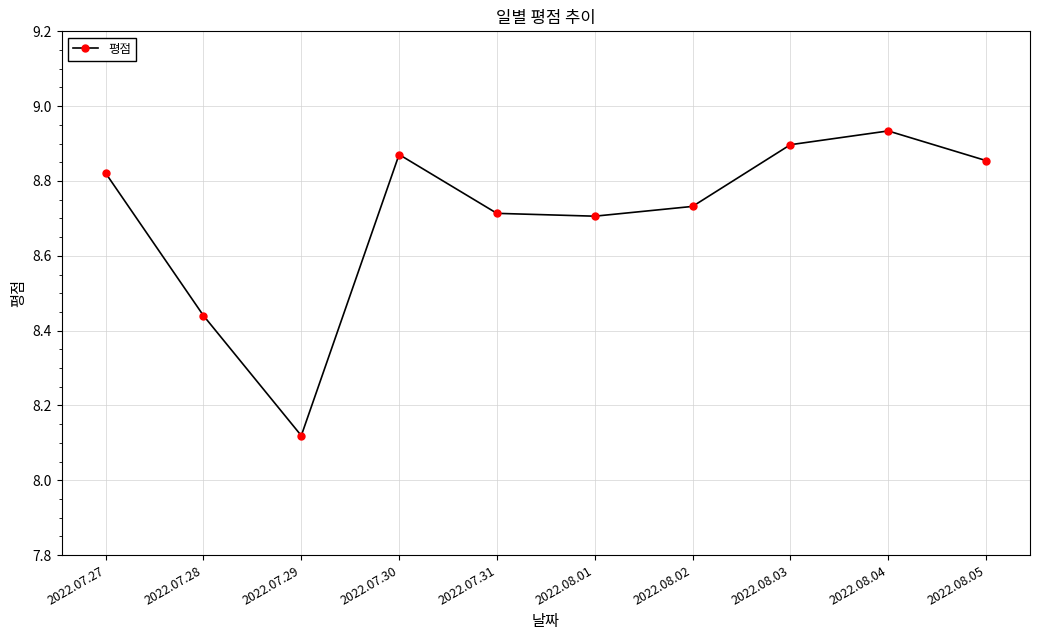

Where is the first local minimum?

2022.07.29